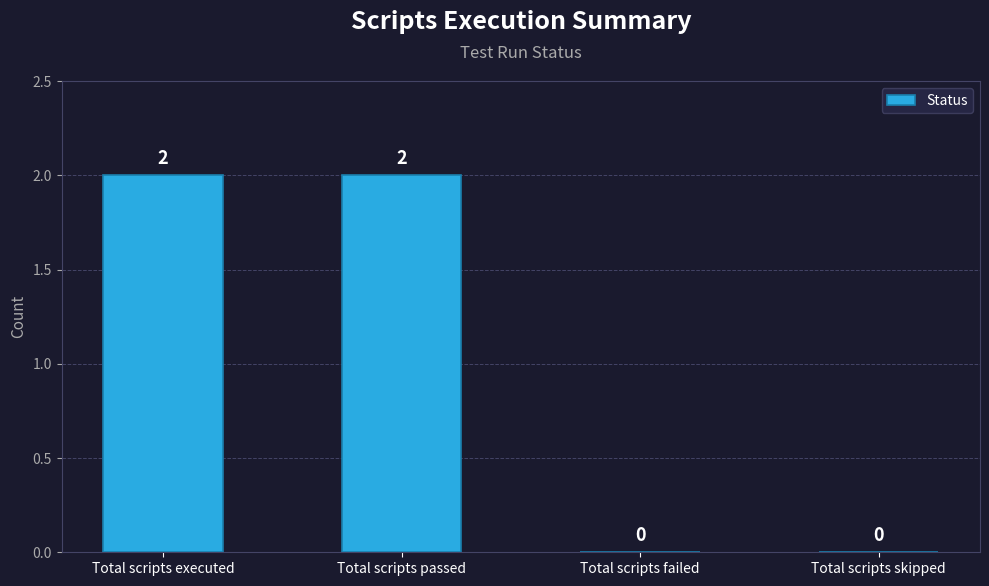

What is the sum of all values?

4